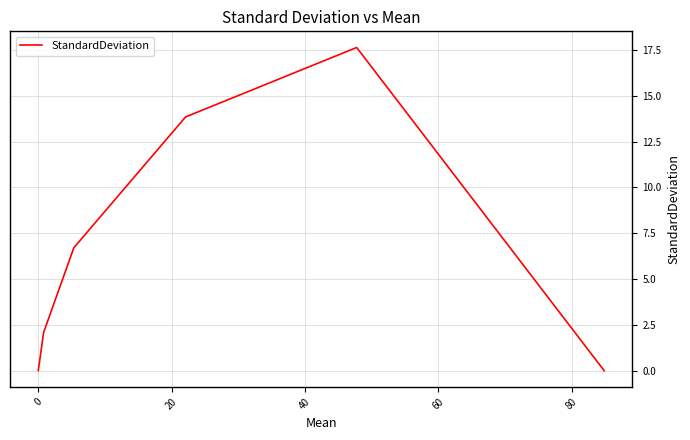

What is the sum of all values?

40.3